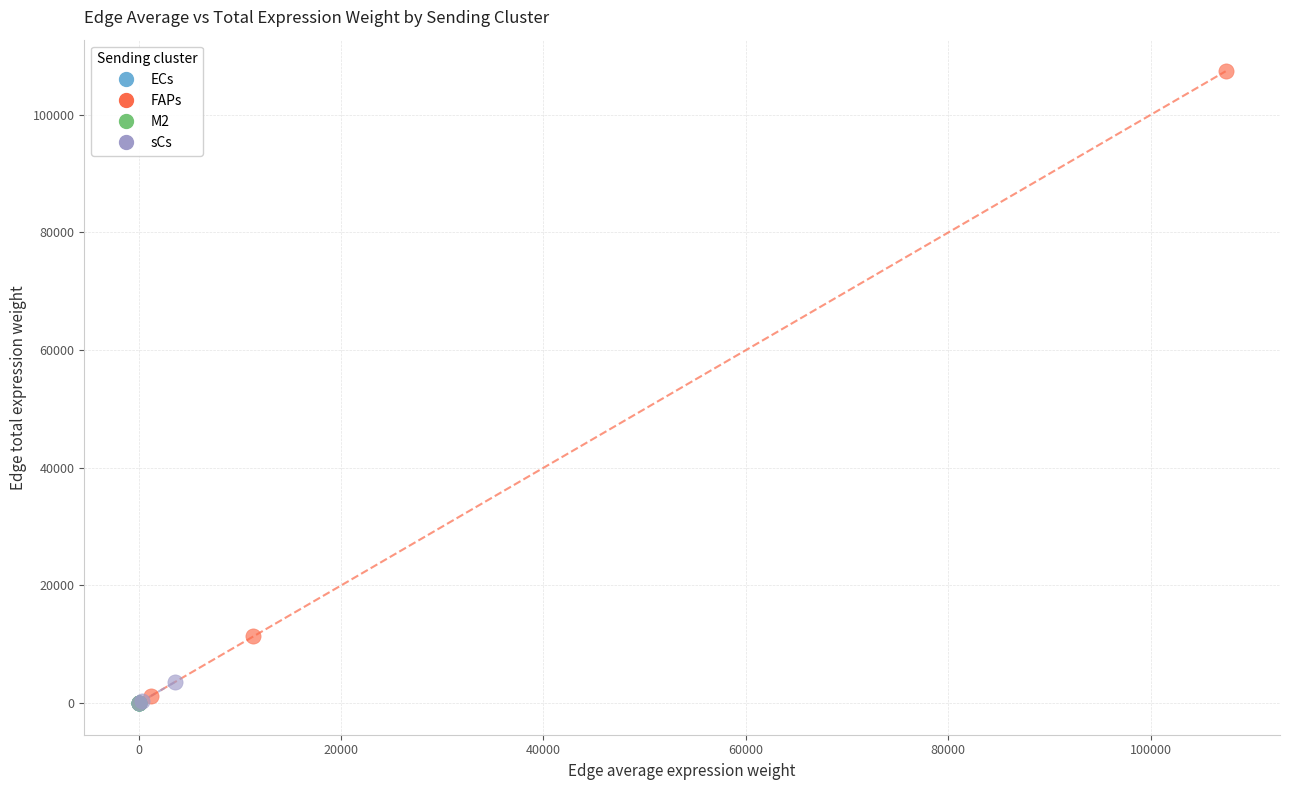

Which series contains the highest Y value?

FAPs